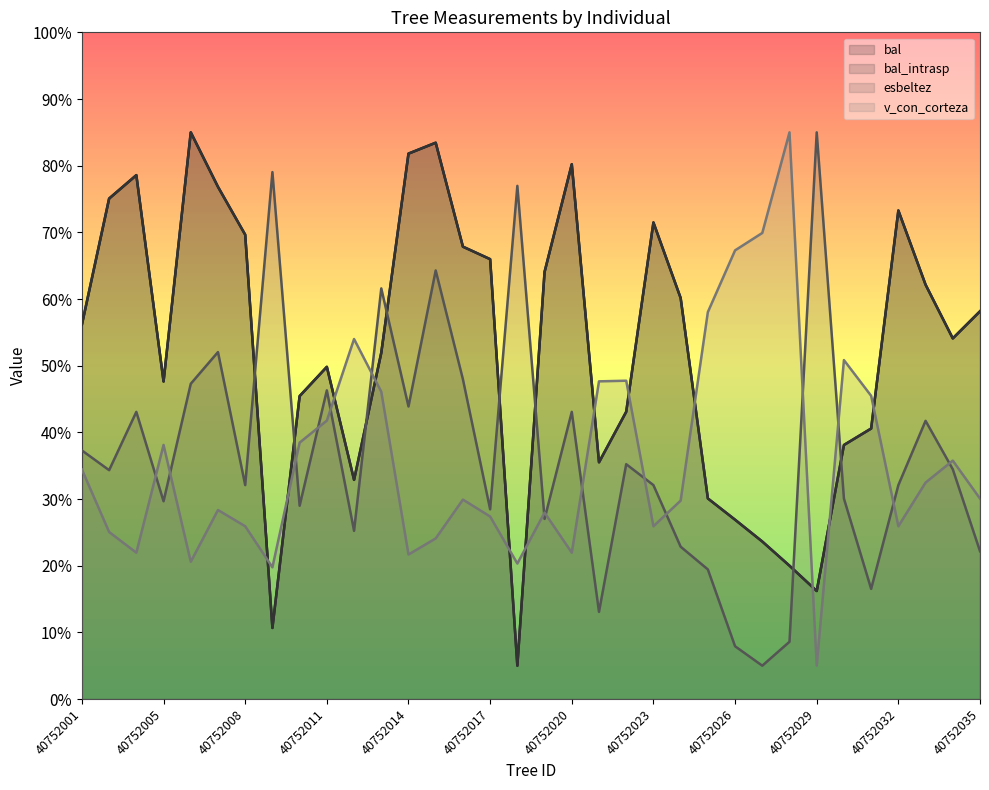

What is the average value of the bal series?

52.4